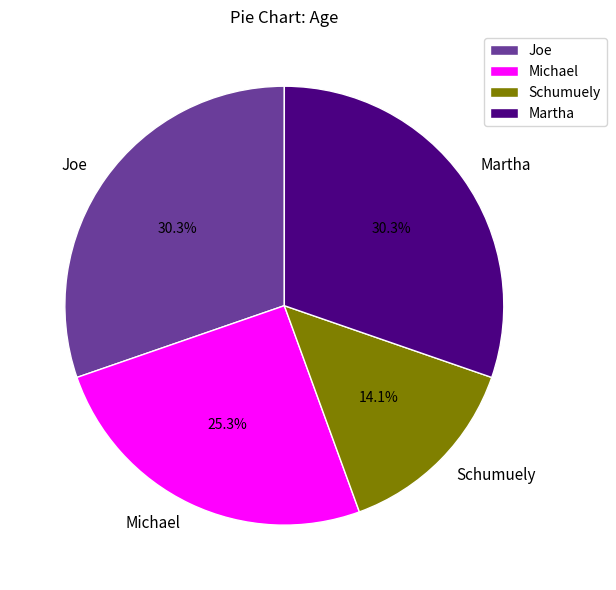

What percentage is NOT represented by Joe?

69.7%